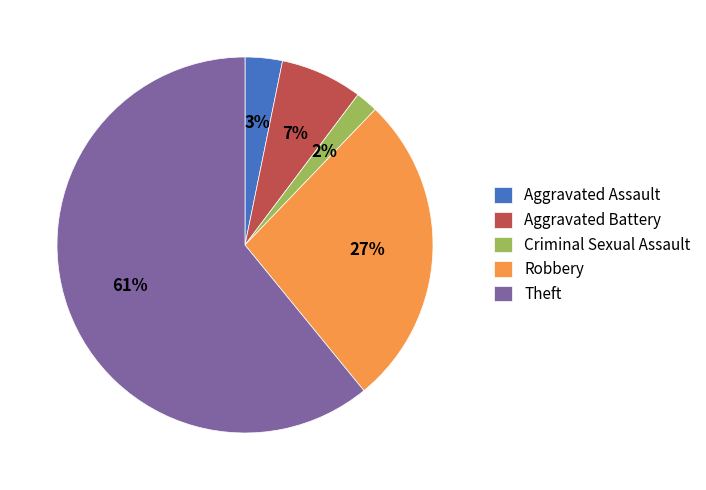

Rank the categories by value from highest to lowest.

Theft, Robbery, Aggravated Battery, Aggravated Assault, Criminal Sexual Assault